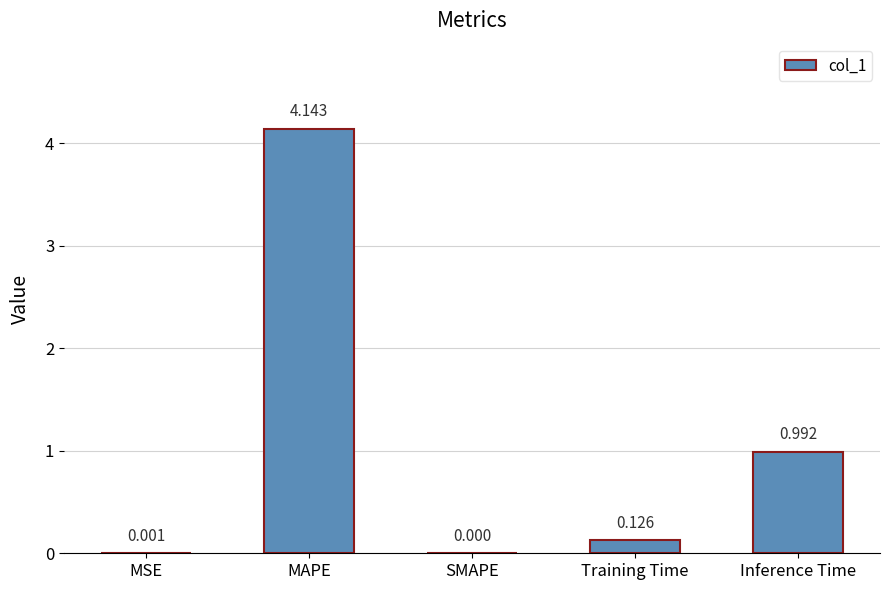

At which category does the chart reach its peak across all series?

MAPE